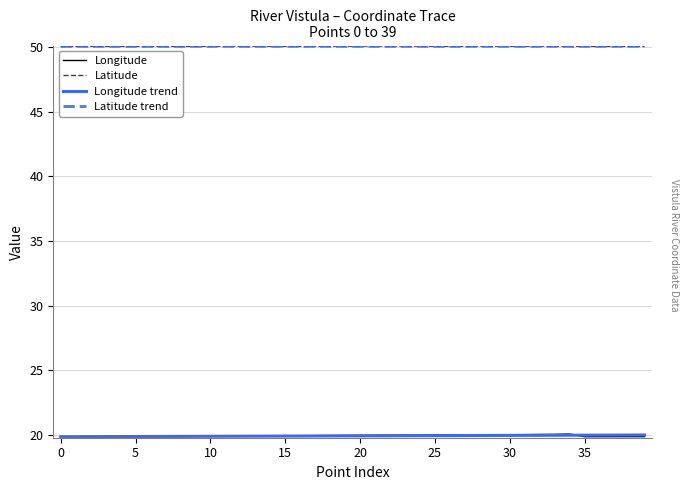

What is the smallest value displayed?

19.8